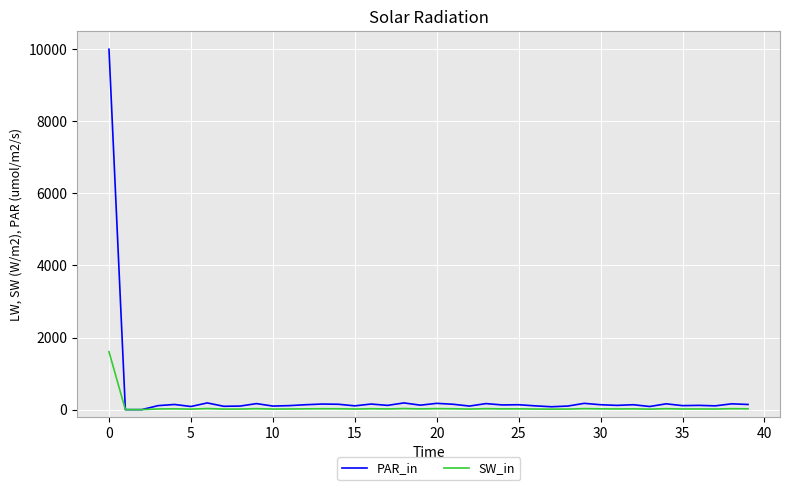

Which series has the widest spread of values?

PAR_in